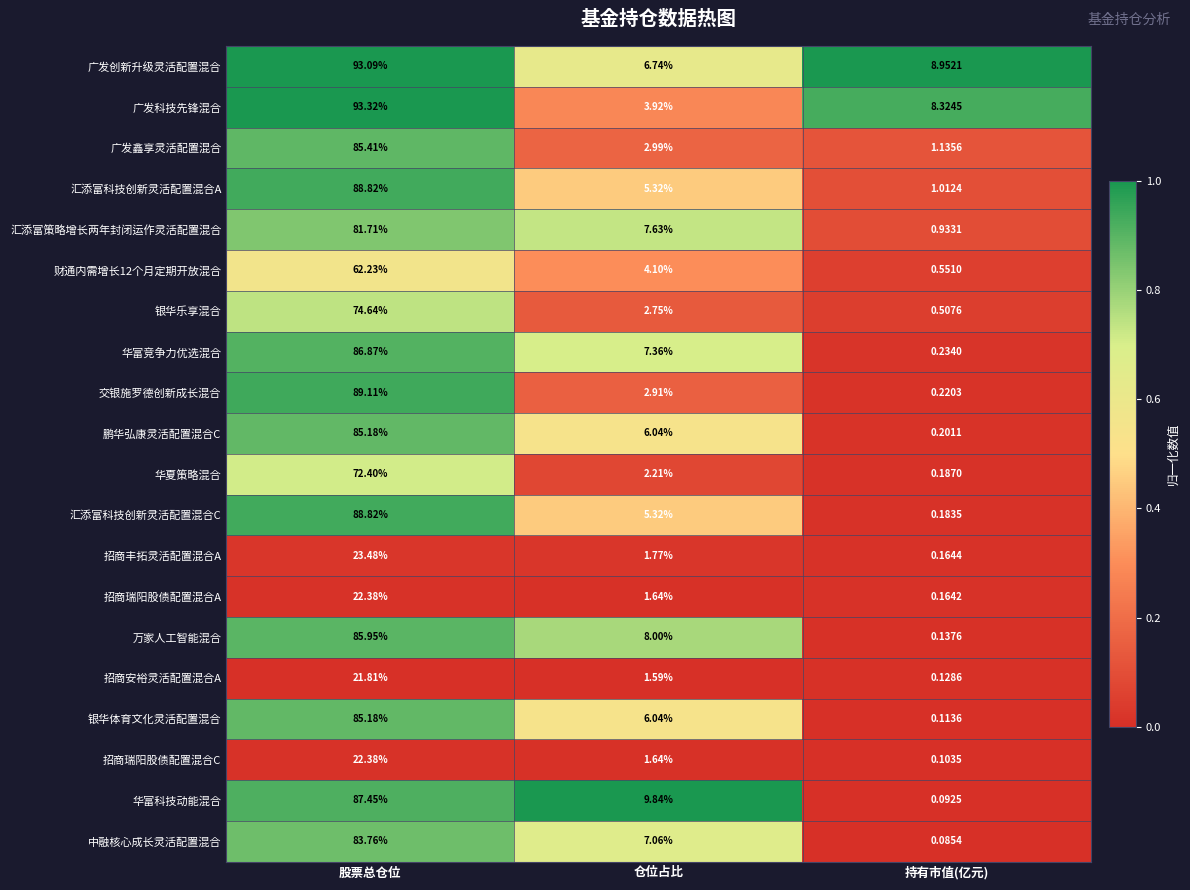

At 持有市值(亿元), list the series in order from largest to smallest.

广发创新升级灵活配置混合, 广发科技先锋混合, 广发鑫享灵活配置混合, 汇添富科技创新灵活配置混合A, 汇添富策略增长两年封闭运作灵活配置混合, 财通内需增长12个月定期开放混合, 银华乐享混合, 华富竞争力优选混合, 交银施罗德创新成长混合, 鹏华弘康灵活配置混合C, 华夏策略混合, 汇添富科技创新灵活配置混合C, 招商丰拓灵活配置混合A, 招商瑞阳股债配置混合A, 万家人工智能混合, 招商安裕灵活配置混合A, 银华体育文化灵活配置混合, 招商瑞阳股债配置混合C, 华富科技动能混合, 中融核心成长灵活配置混合